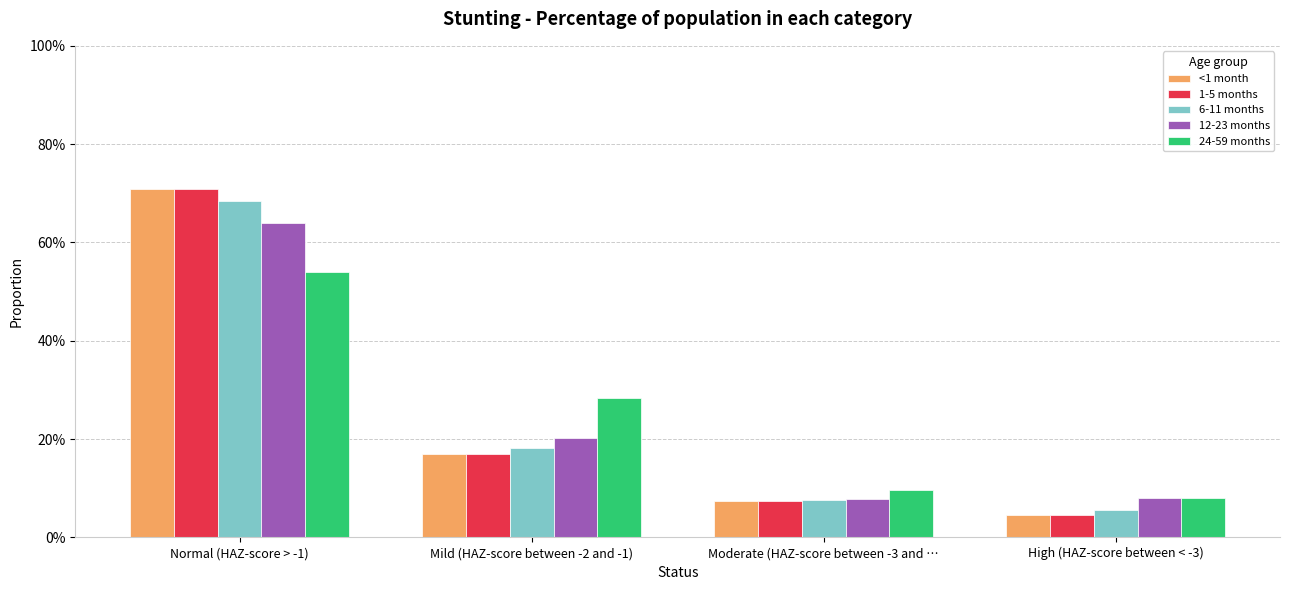

Reading left to right, list all the values displayed in this chart.

<1 month: 0.7	0.2	0.1	0.0
1-5 months: 0.7	0.2	0.1	0.0
6-11 months: 0.7	0.2	0.1	0.1
12-23 months: 0.6	0.2	0.1	0.1
24-59 months: 0.5	0.3	0.1	0.1